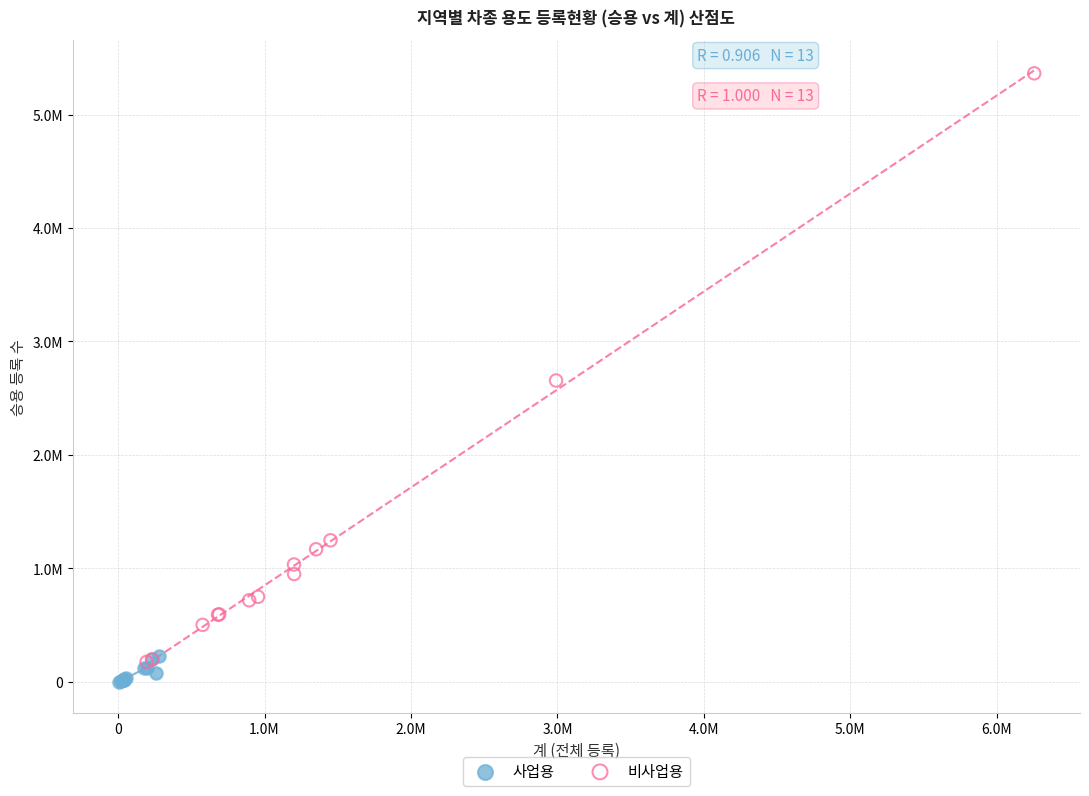

Which series reaches the maximum Y coordinate?

비사업용